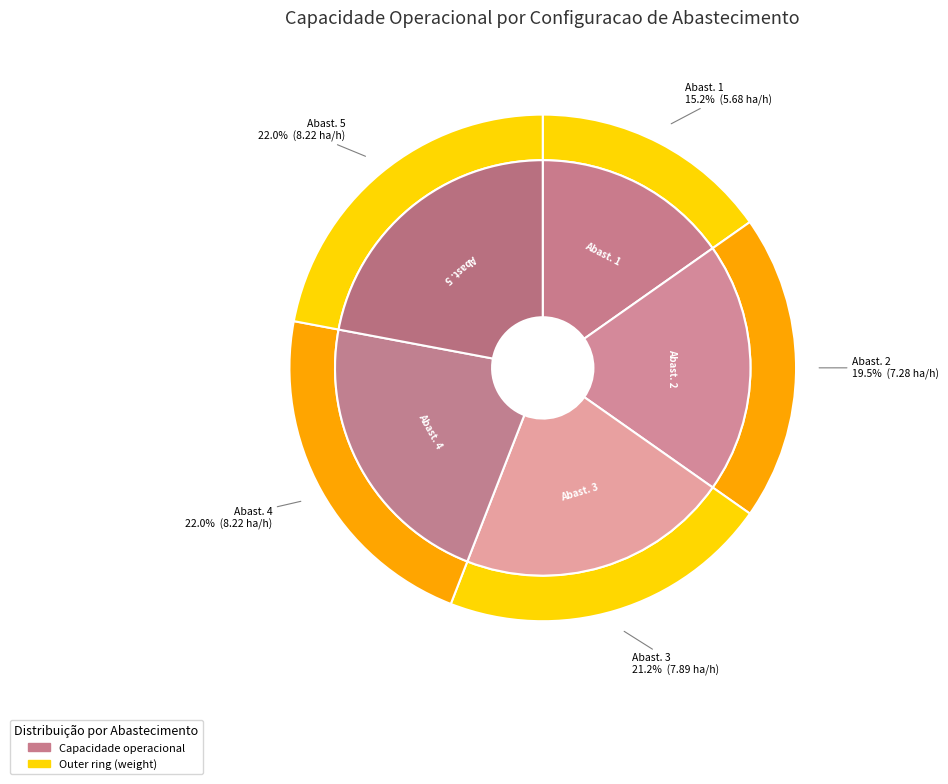

Does any single category account for the majority?

No